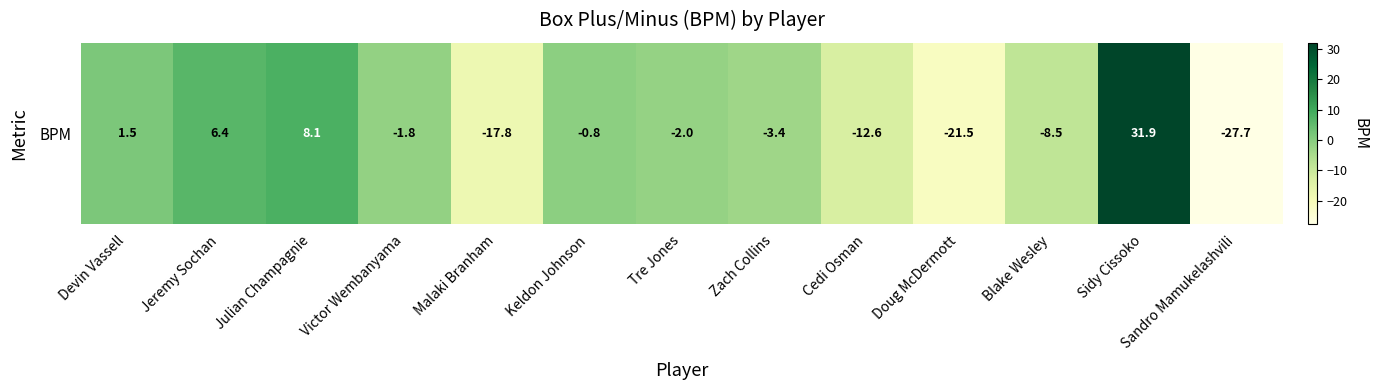

What is the change in value from Devin Vassell to Keldon Johnson?

-2.3